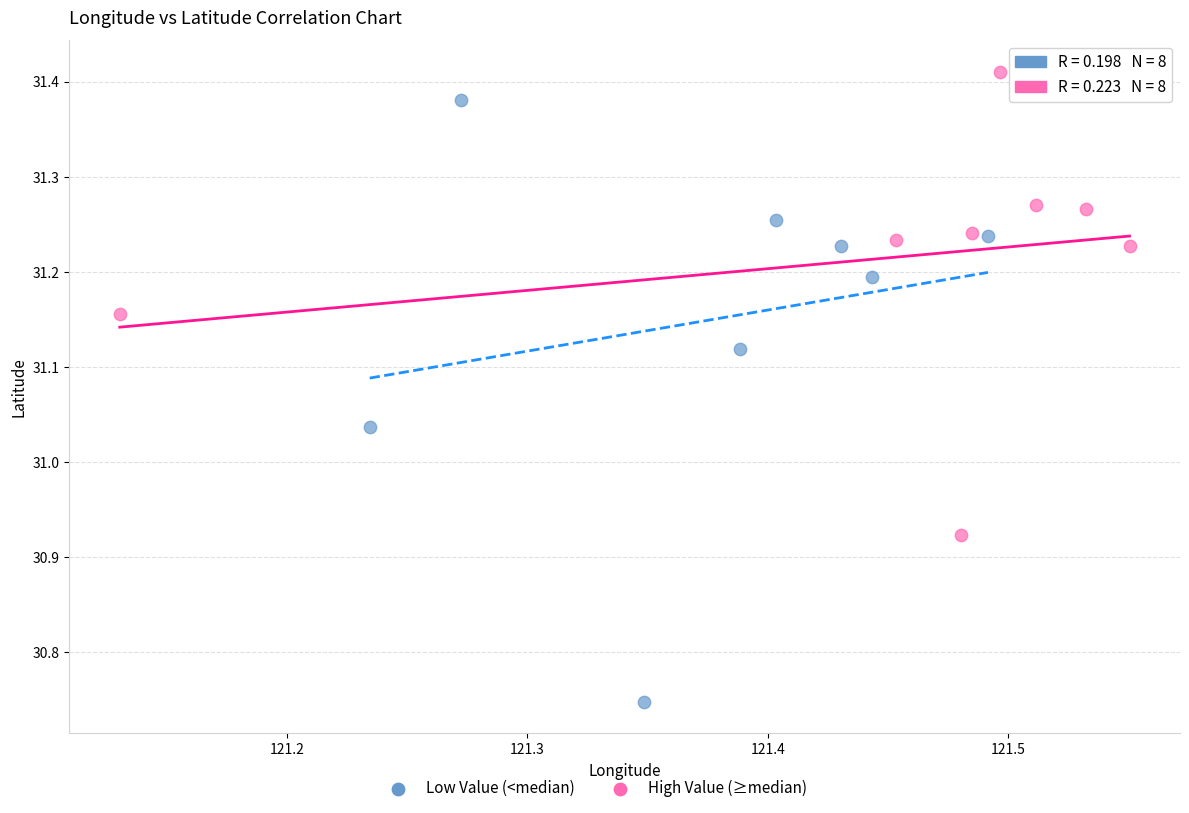

Which series has the widest spread of Y values?

Low Value (<median)